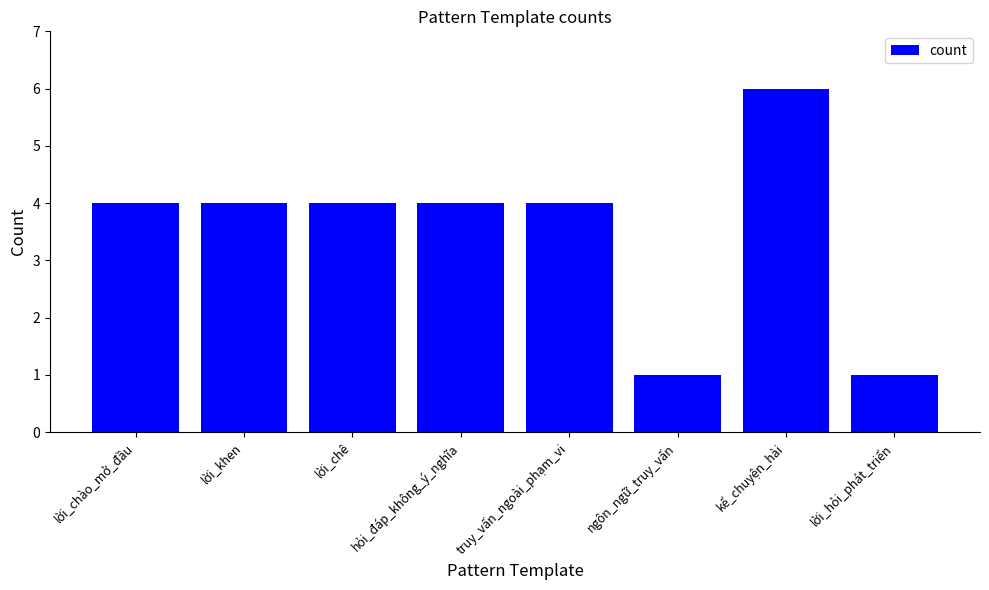

Which has a higher value, ngôn_ngữ_truy_vấn or lời_khen?

lời_khen